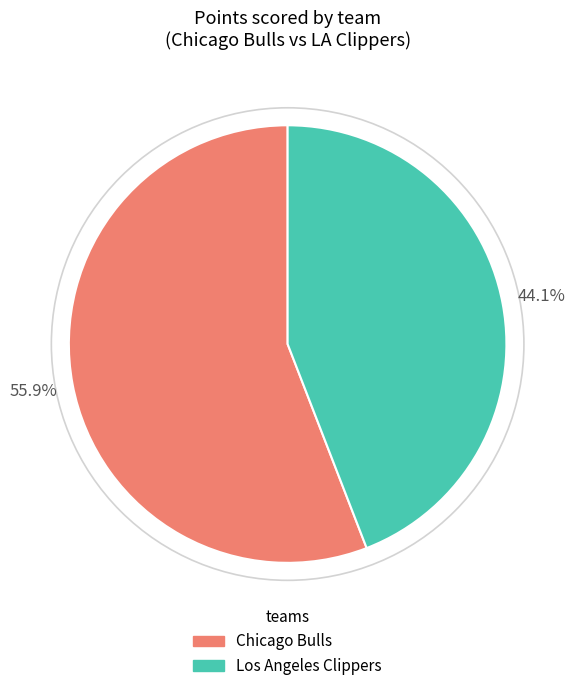

Is the sum of Los Angeles Clippers and Chicago Bulls greater than half?

Yes